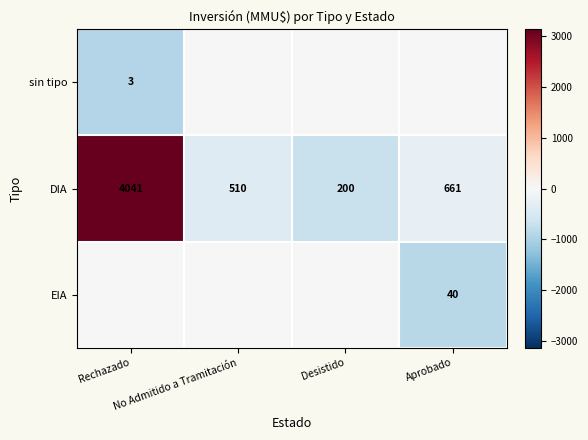

At how many categories does at least one series exceed 2865?

1